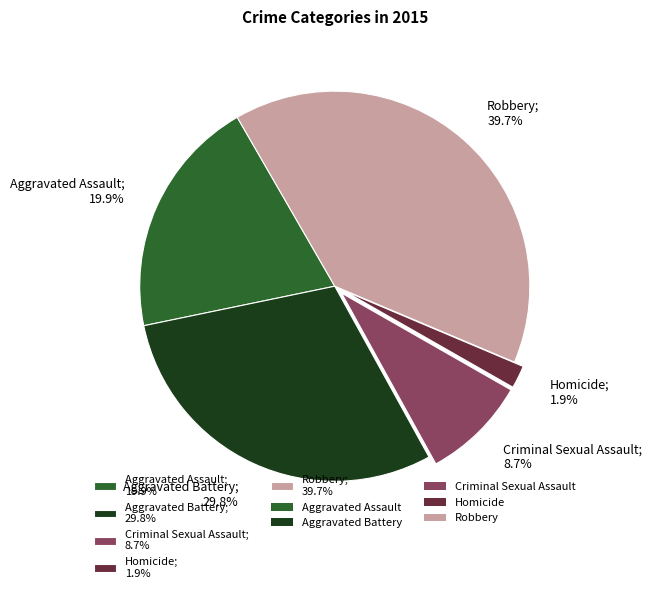

Rank the categories by value from lowest to highest.

Homicide, Criminal Sexual Assault, Aggravated Assault, Aggravated Battery, Robbery